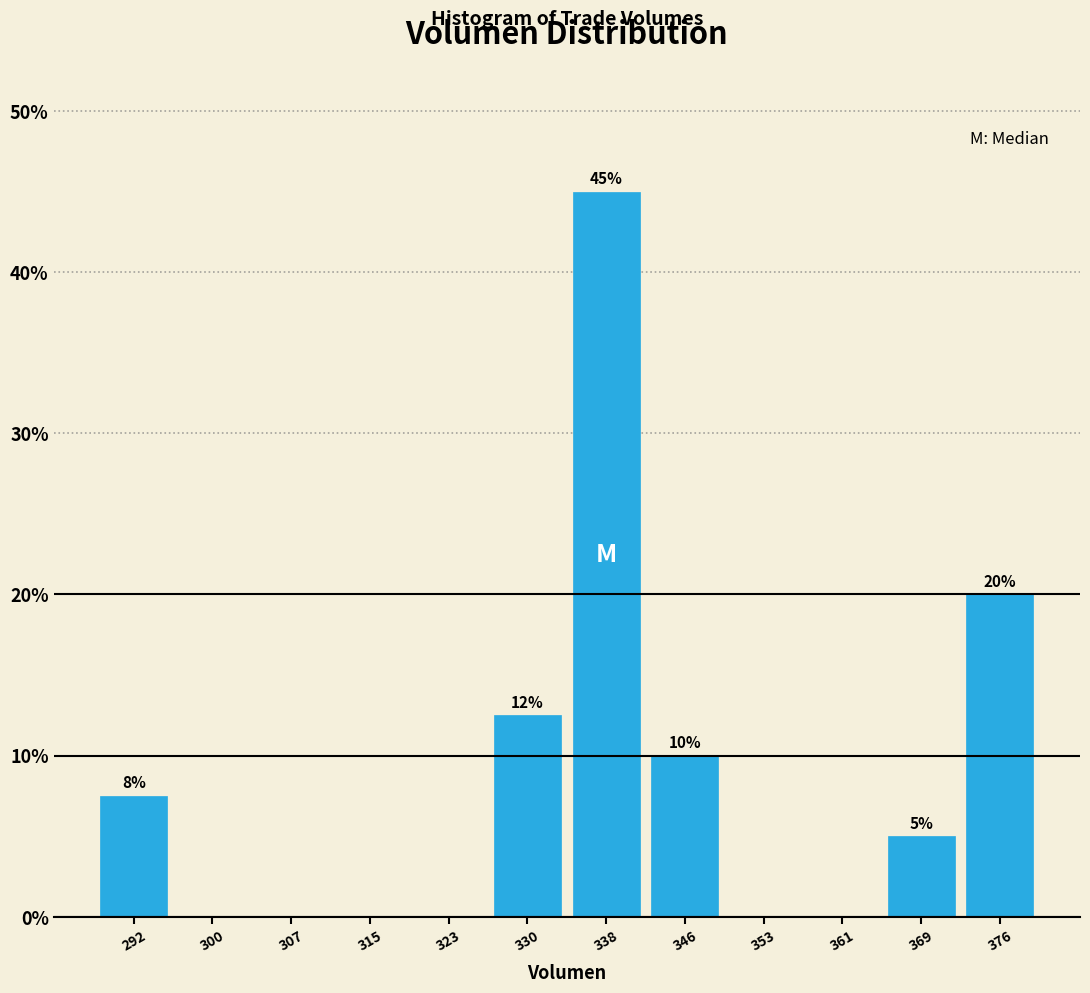

Which range on the x-axis has the tallest bar?

334 to 342